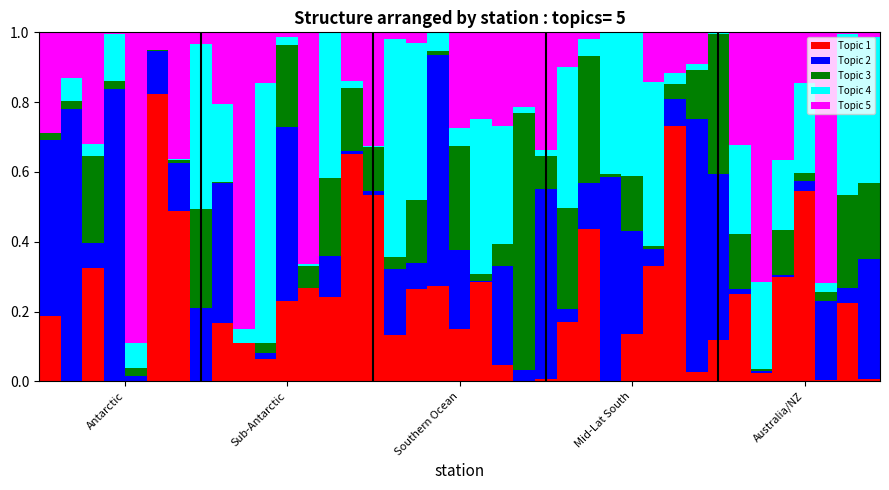

What is the difference between the second highest and minimum values in the Topic 3 series?

0.4